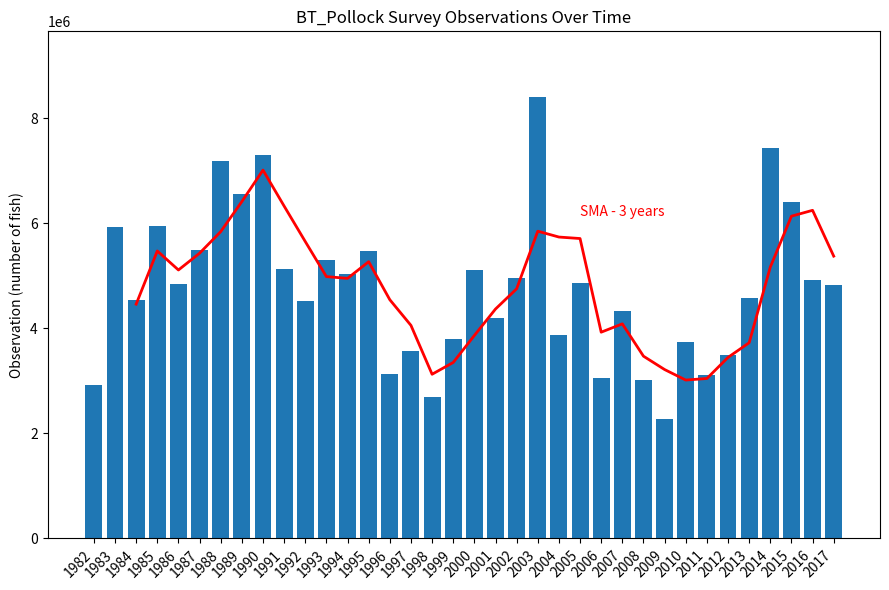

What is the total value across all series at 2015?

12527596.6